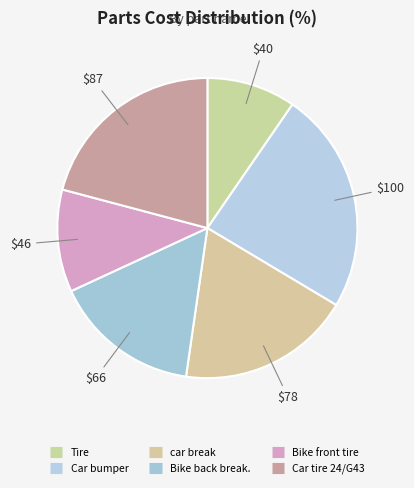

Which category has the smallest portion of the pie?

Tire